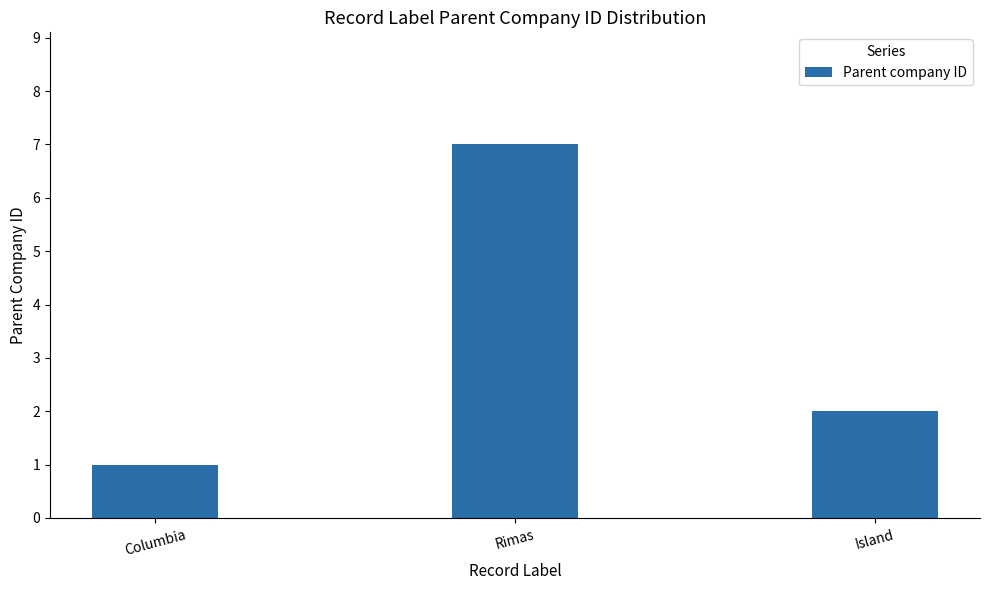

How many values are below 2?

1